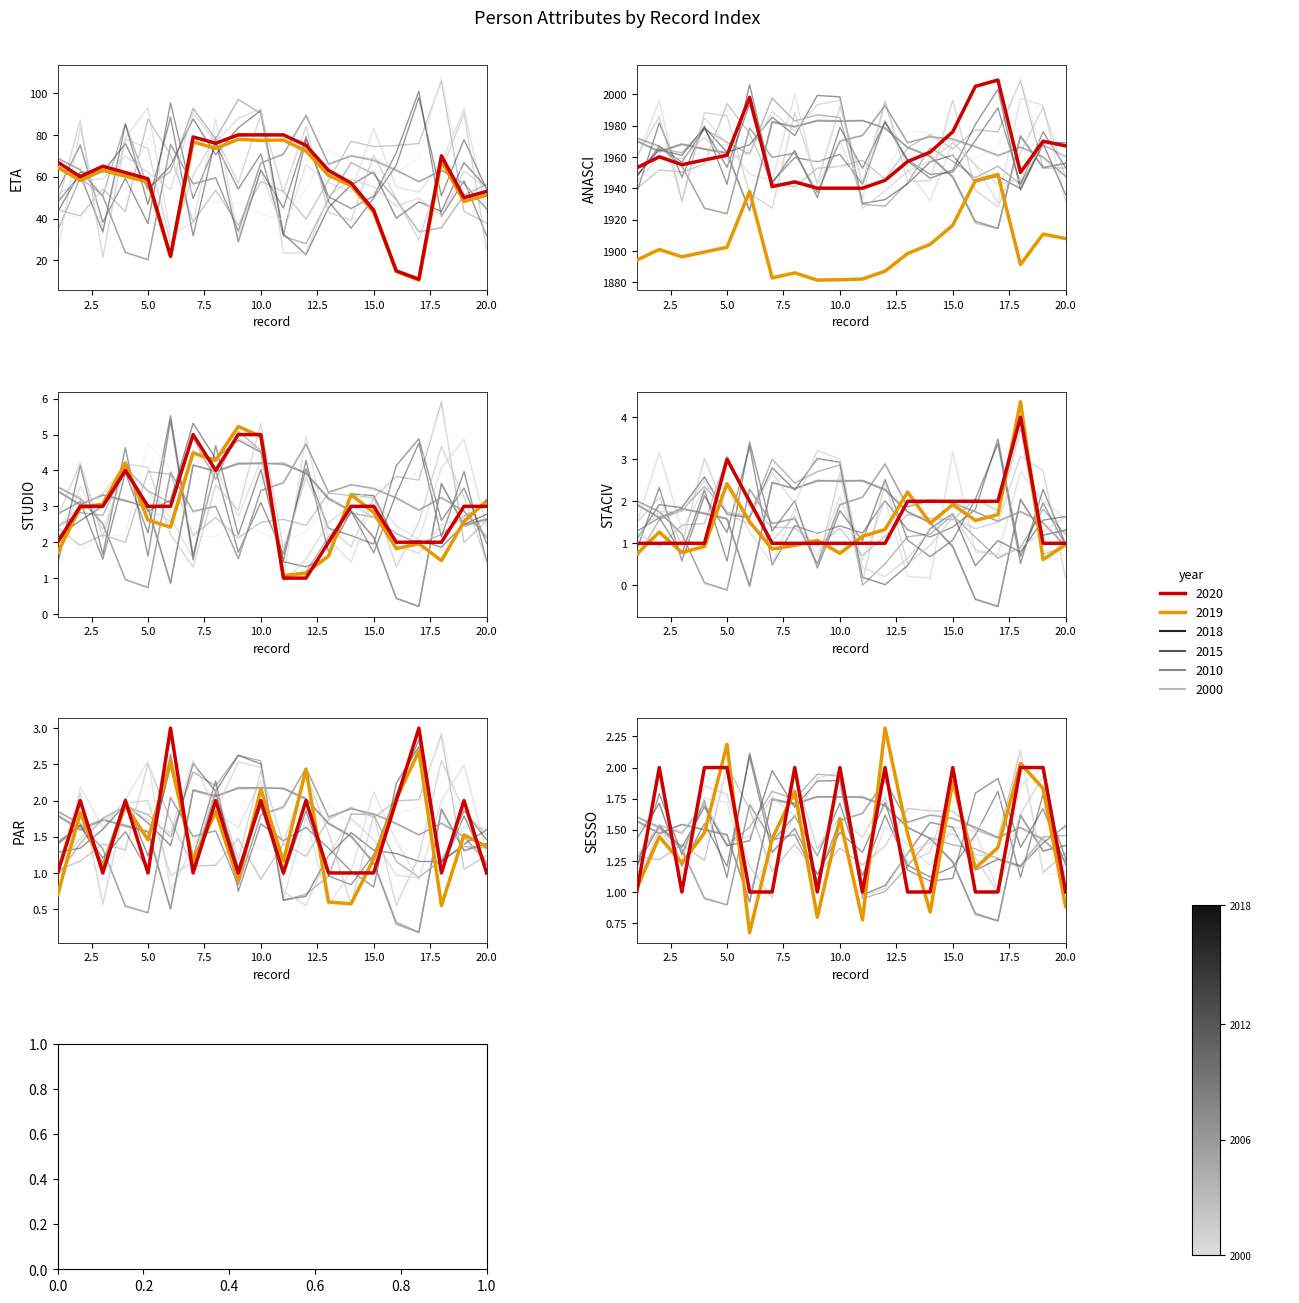

At how many categories does at least one series exceed 1681?

20